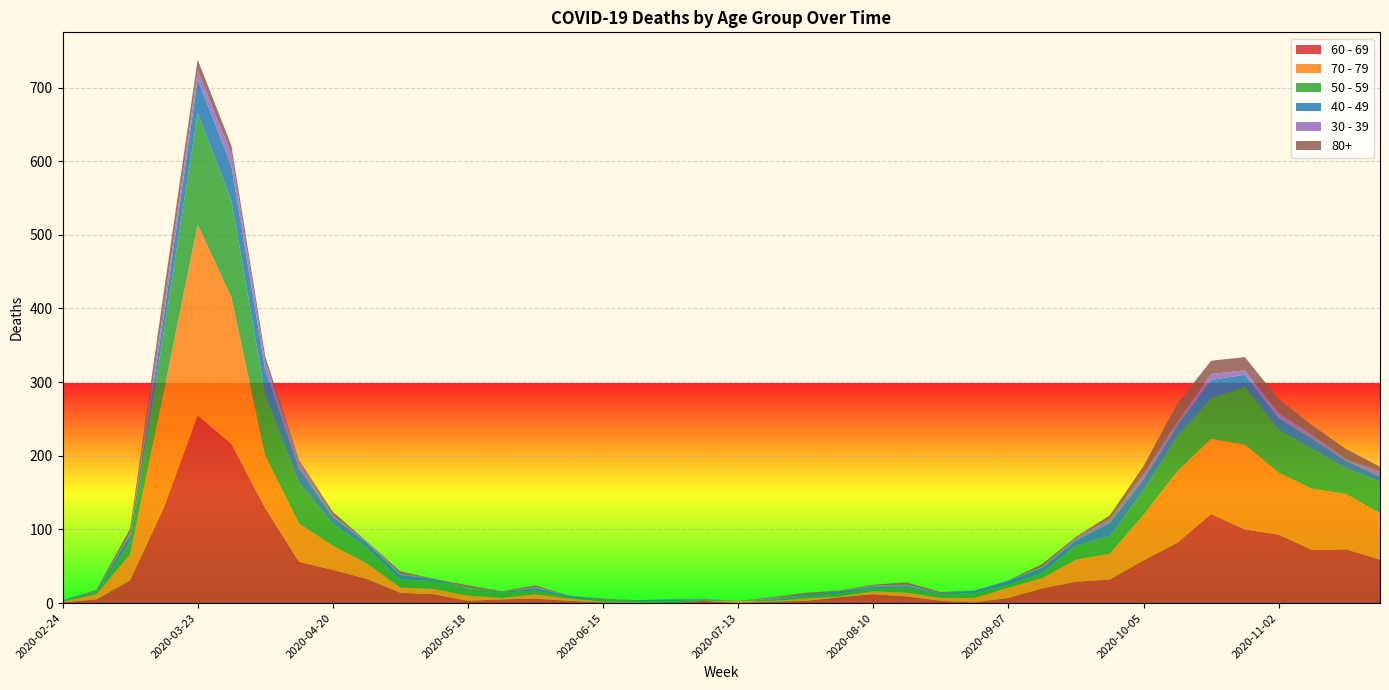

Reading left to right, transcribe all the data shown in this chart.

60 - 69: 2020-02-24=1	2020-03-02=5	2020-03-09=31	2020-03-16=130	2020-03-23=255	2020-03-30=216	2020-04-06=129	2020-04-13=56	2020-04-20=45	2020-04-27=33	2020-05-04=14	2020-05-11=12	2020-05-18=3	2020-05-25=5	2020-06-01=6	2020-06-08=3	2020-06-15=1	2020-06-22=0	2020-06-29=0	2020-07-06=3	2020-07-13=0	2020-07-20=2	2020-07-27=3	2020-08-03=8	2020-08-10=12	2020-08-17=9	2020-08-24=3	2020-08-31=1	2020-09-07=7	2020-09-14=20	2020-09-21=29	2020-09-28=32	2020-10-05=58	2020-10-12=82	2020-10-19=121	2020-10-26=100	2020-11-02=93	2020-11-09=72	2020-11-16=73	2020-11-23=59
70 - 79: 2020-02-24=1	2020-03-02=7	2020-03-09=35	2020-03-16=158	2020-03-23=259	2020-03-30=199	2020-04-06=71	2020-04-13=52	2020-04-20=33	2020-04-27=21	2020-05-04=7	2020-05-11=7	2020-05-18=7	2020-05-25=2	2020-06-01=6	2020-06-08=3	2020-06-15=1	2020-06-22=1	2020-06-29=0	2020-07-06=0	2020-07-13=3	2020-07-20=1	2020-07-27=3	2020-08-03=1	2020-08-10=4	2020-08-17=5	2020-08-24=4	2020-08-31=6	2020-09-07=14	2020-09-14=14	2020-09-21=30	2020-09-28=35	2020-10-05=62	2020-10-12=97	2020-10-19=102	2020-10-26=115	2020-11-02=84	2020-11-09=83	2020-11-16=75	2020-11-23=63
50 - 59: 2020-02-24=1	2020-03-02=3	2020-03-09=17	2020-03-16=81	2020-03-23=151	2020-03-30=131	2020-04-06=83	2020-04-13=55	2020-04-20=30	2020-04-27=21	2020-05-04=11	2020-05-11=11	2020-05-18=10	2020-05-25=7	2020-06-01=5	2020-06-08=2	2020-06-15=2	2020-06-22=2	2020-06-29=3	2020-07-06=1	2020-07-13=0	2020-07-20=1	2020-07-27=3	2020-08-03=4	2020-08-10=4	2020-08-17=7	2020-08-24=4	2020-08-31=7	2020-09-07=4	2020-09-14=7	2020-09-21=19	2020-09-28=24	2020-10-05=33	2020-10-12=47	2020-10-19=55	2020-10-26=79	2020-11-02=58	2020-11-09=54	2020-11-16=35	2020-11-23=43
40 - 49: 2020-02-24=1	2020-03-02=1	2020-03-09=9	2020-03-16=21	2020-03-23=46	2020-03-30=47	2020-04-06=34	2020-04-13=20	2020-04-20=9	2020-04-27=7	2020-05-04=6	2020-05-11=3	2020-05-18=0	2020-05-25=1	2020-06-01=3	2020-06-08=2	2020-06-15=1	2020-06-22=1	2020-06-29=2	2020-07-06=1	2020-07-13=0	2020-07-20=1	2020-07-27=2	2020-08-03=3	2020-08-10=2	2020-08-17=2	2020-08-24=2	2020-08-31=3	2020-09-07=5	2020-09-14=7	2020-09-21=7	2020-09-28=18	2020-10-05=15	2020-10-12=15	2020-10-19=25	2020-10-26=16	2020-11-02=16	2020-11-09=14	2020-11-16=10	2020-11-23=7
30 - 39: 2020-02-24=0	2020-03-02=1	2020-03-09=3	2020-03-16=12	2020-03-23=12	2020-03-30=17	2020-04-06=10	2020-04-13=9	2020-04-20=2	2020-04-27=2	2020-05-04=2	2020-05-11=0	2020-05-18=1	2020-05-25=0	2020-06-01=2	2020-06-08=0	2020-06-15=0	2020-06-22=0	2020-06-29=0	2020-07-06=1	2020-07-13=0	2020-07-20=2	2020-07-27=0	2020-08-03=0	2020-08-10=2	2020-08-17=2	2020-08-24=0	2020-08-31=0	2020-09-07=1	2020-09-14=1	2020-09-21=4	2020-09-28=5	2020-10-05=7	2020-10-12=5	2020-10-19=8	2020-10-26=6	2020-11-02=7	2020-11-09=5	2020-11-16=2	2020-11-23=7
80+: 2020-02-24=0	2020-03-02=1	2020-03-09=6	2020-03-16=21	2020-03-23=15	2020-03-30=11	2020-04-06=8	2020-04-13=2	2020-04-20=5	2020-04-27=0	2020-05-04=3	2020-05-11=0	2020-05-18=3	2020-05-25=1	2020-06-01=2	2020-06-08=0	2020-06-15=1	2020-06-22=0	2020-06-29=0	2020-07-06=0	2020-07-13=0	2020-07-20=1	2020-07-27=3	2020-08-03=1	2020-08-10=1	2020-08-17=3	2020-08-24=2	2020-08-31=0	2020-09-07=0	2020-09-14=4	2020-09-21=1	2020-09-28=5	2020-10-05=11	2020-10-12=25	2020-10-19=18	2020-10-26=18	2020-11-02=19	2020-11-09=13	2020-11-16=14	2020-11-23=6